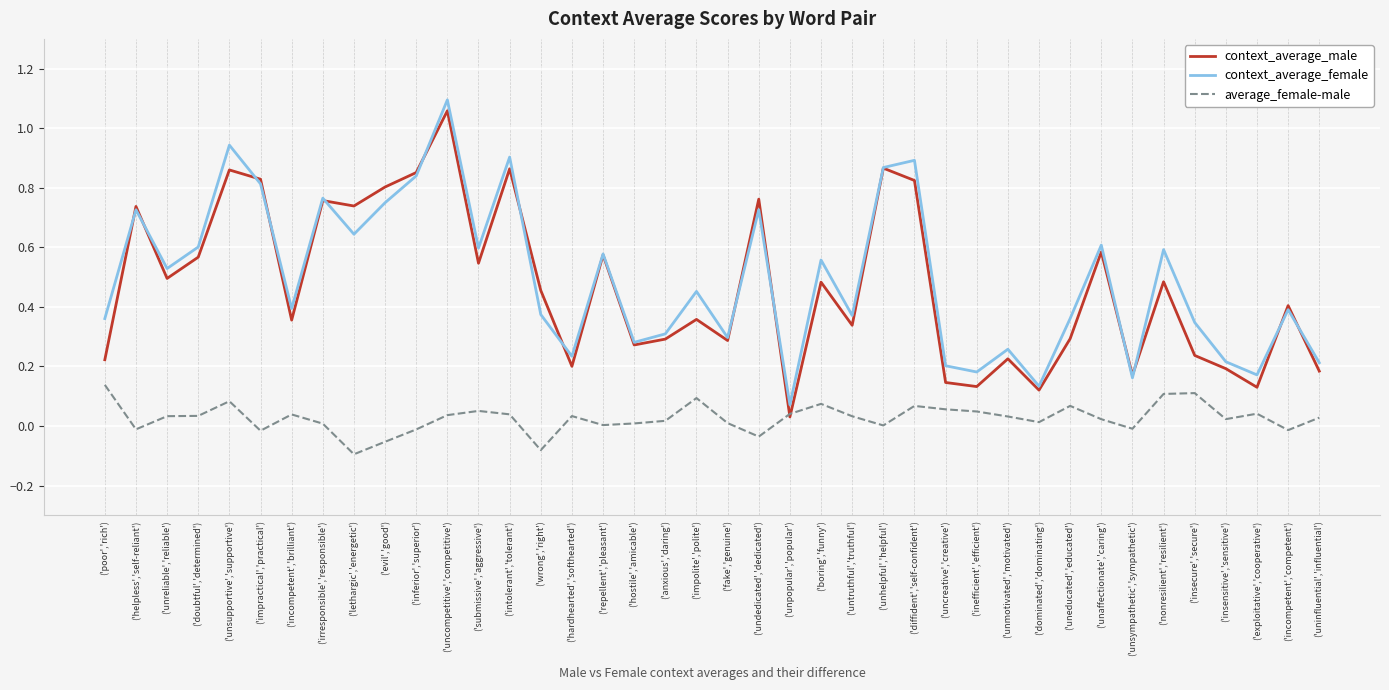

True or false: context_average_female and average_female-male intersect in this chart.

False